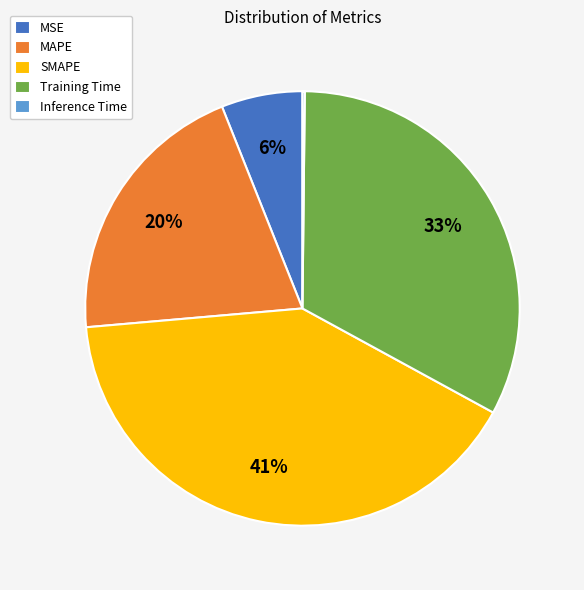

Is there any slice that represents more than half of the pie?

No